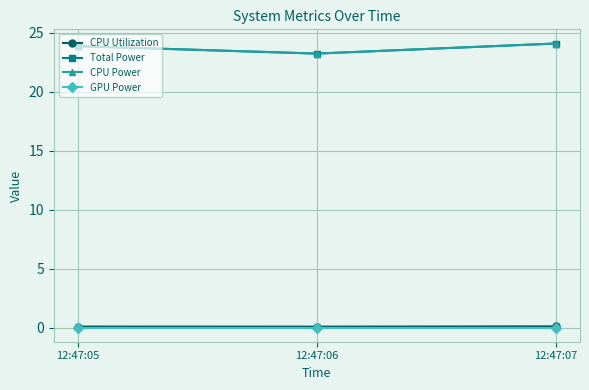

At which label is Total Power closest to 23?

12:47:06